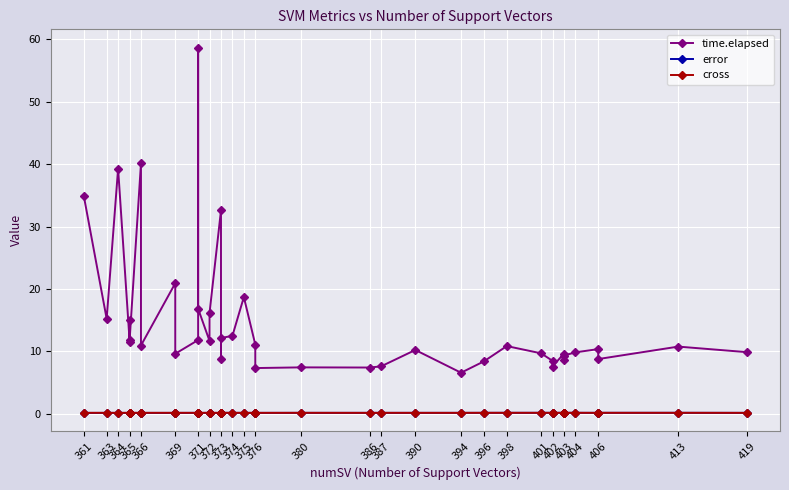

The value of error at 373 is 0.1. True or false?

False